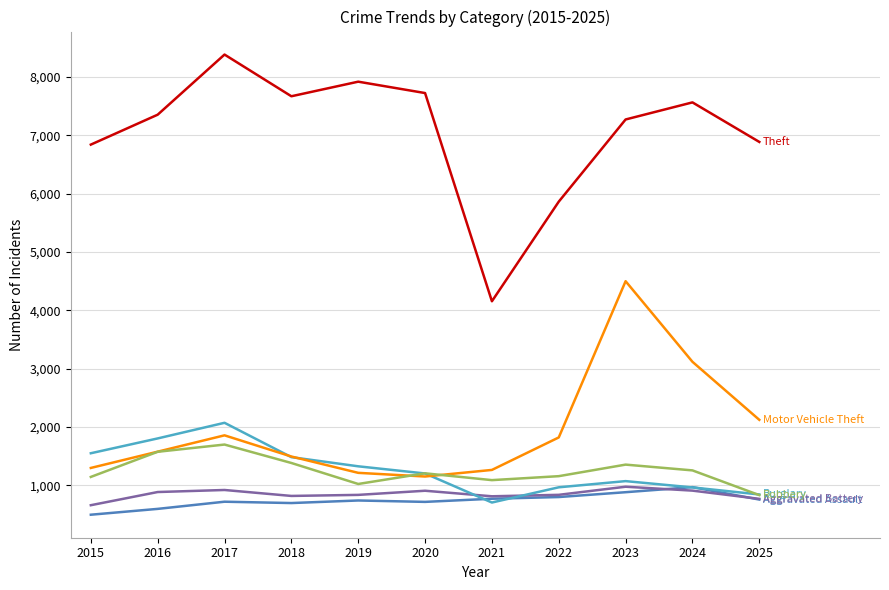

Does the chart have visible grid lines?

Yes